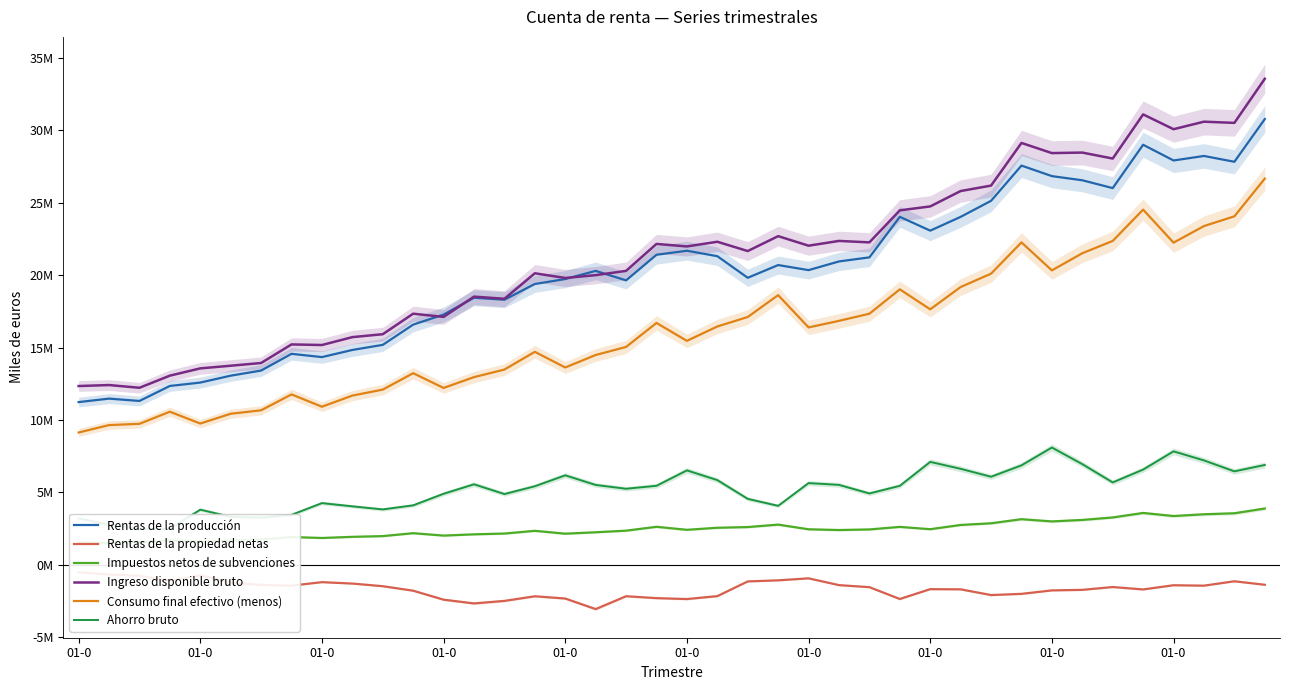

How many values in the Rentas de la propiedad netas series are below -1533556?

20